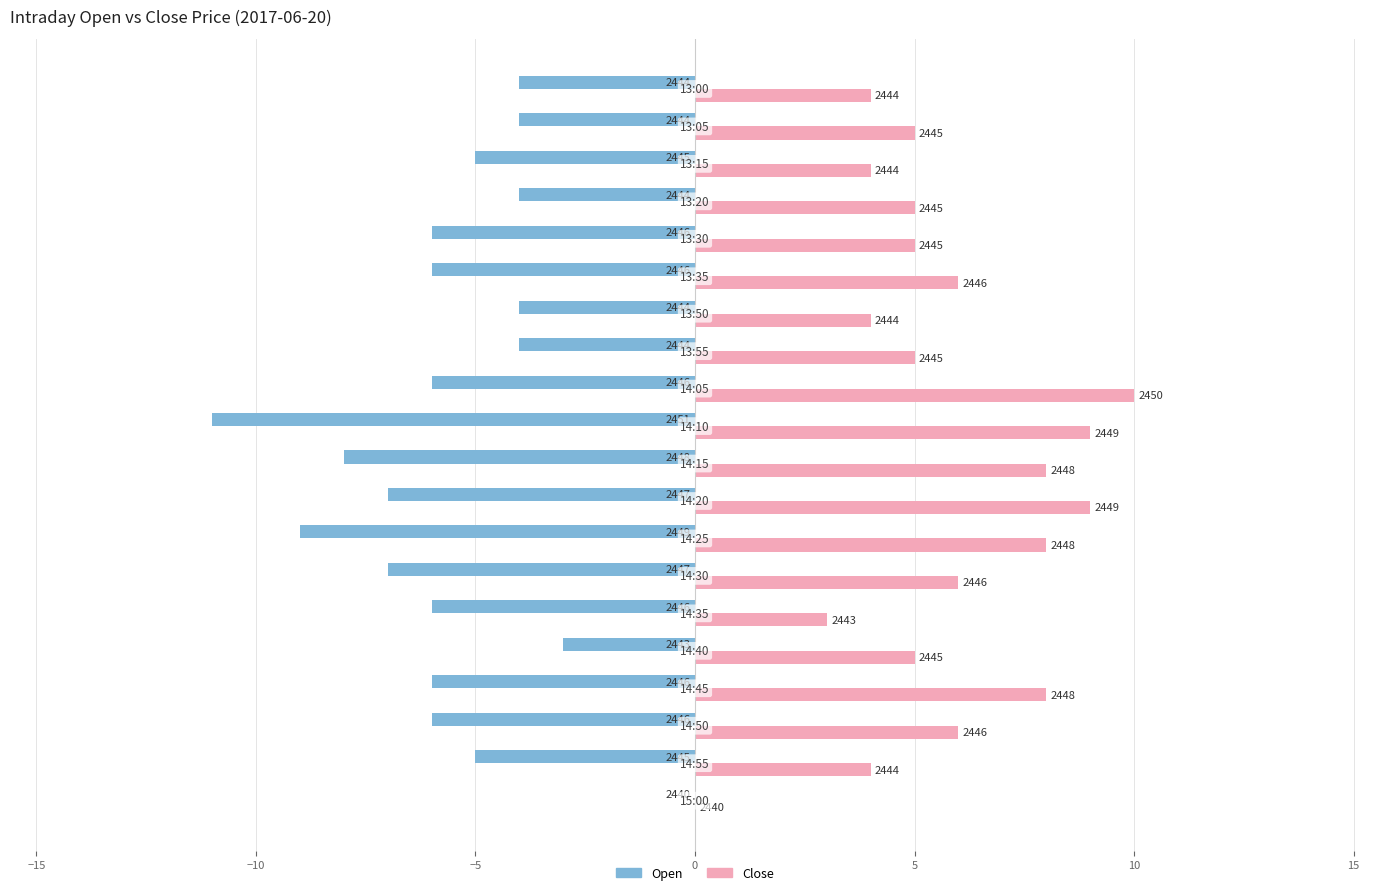

Which series has the largest total across all categories?

Close